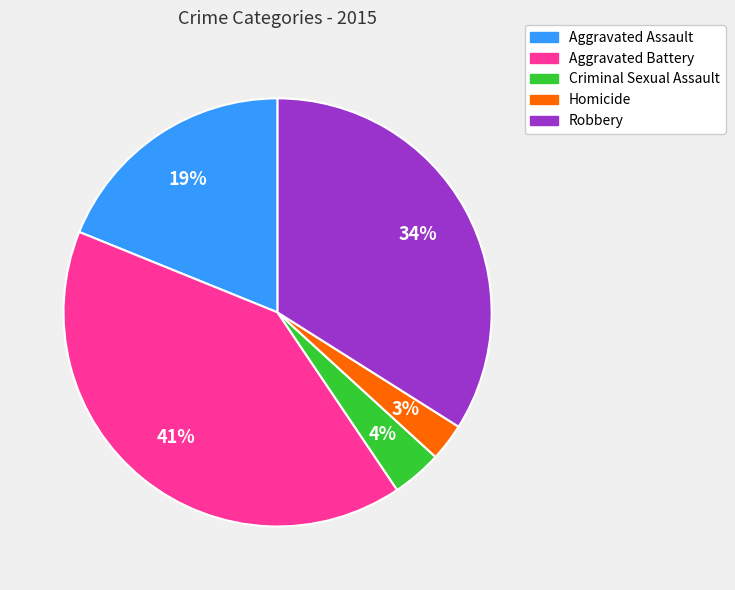

Does Criminal Sexual Assault represent more than half of the total?

No